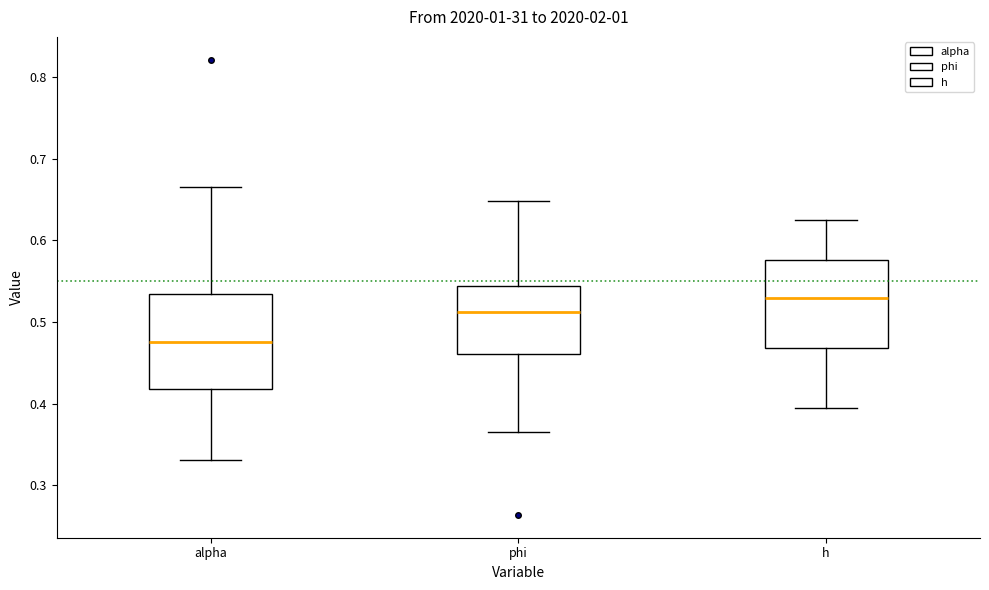

Where is the upper edge of the box for phi on the y-axis? The values are not printed on the chart, so give them approximately, as read against the axis.

0.54